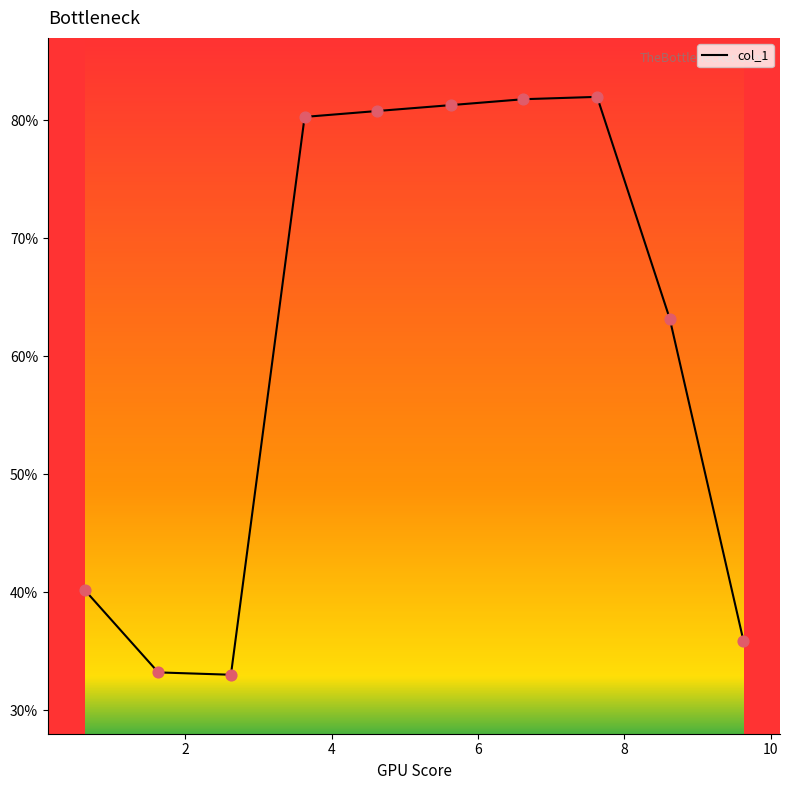

What is the smallest value displayed?

33.0